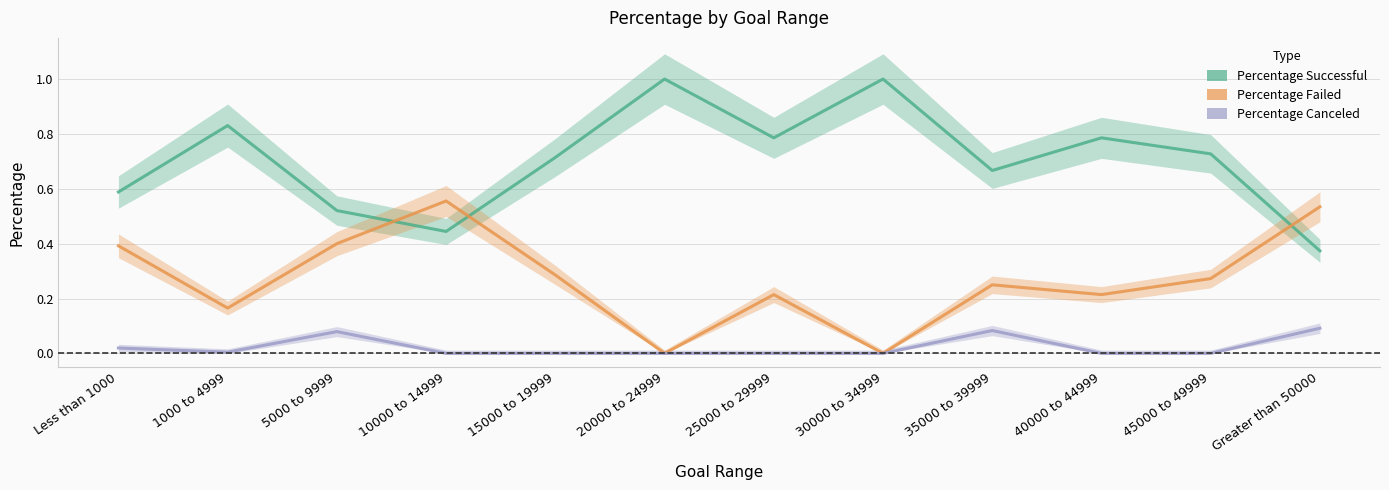

What is the difference between the Percentage Canceled values at 35000 to 39999 and 40000 to 44999?

0.1